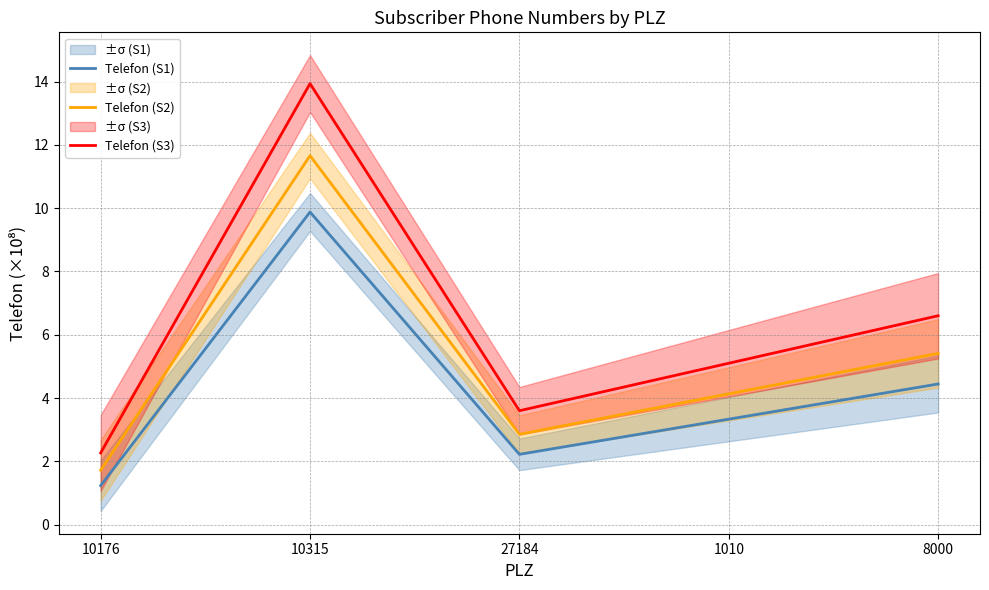

Where is Telefon (S3) nearest to the value 8?

8000